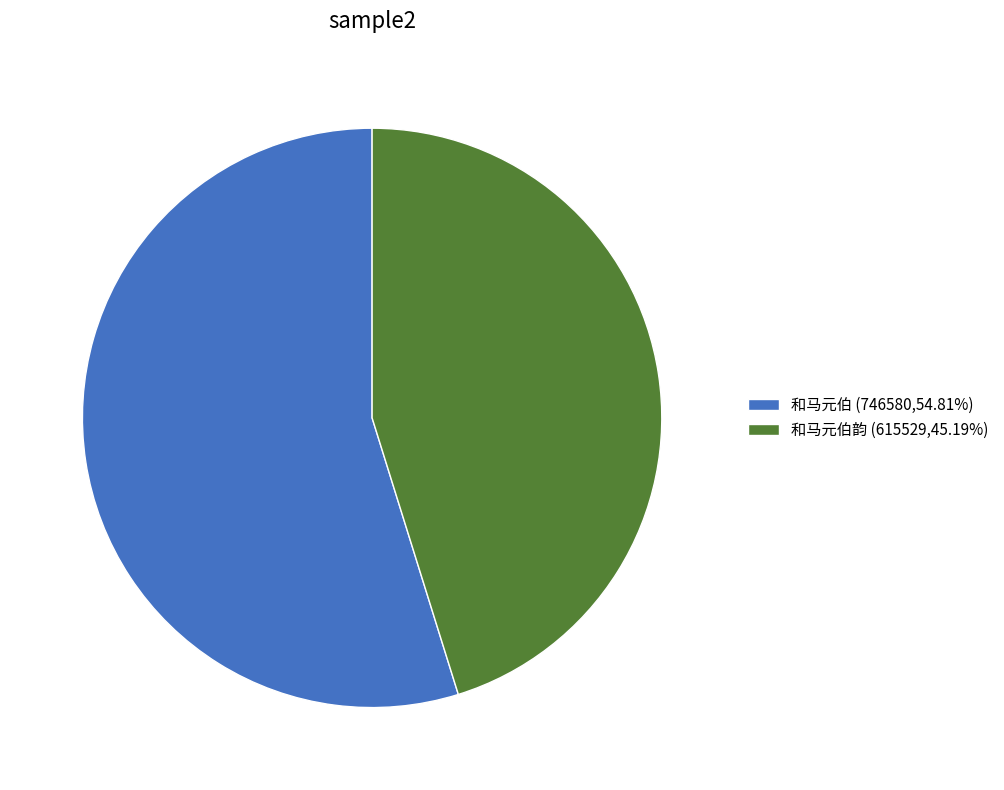

Do 和马元伯韵 (615529,45.19%) and 和马元伯 (746580,54.81%) together represent more than half of the pie?

Yes